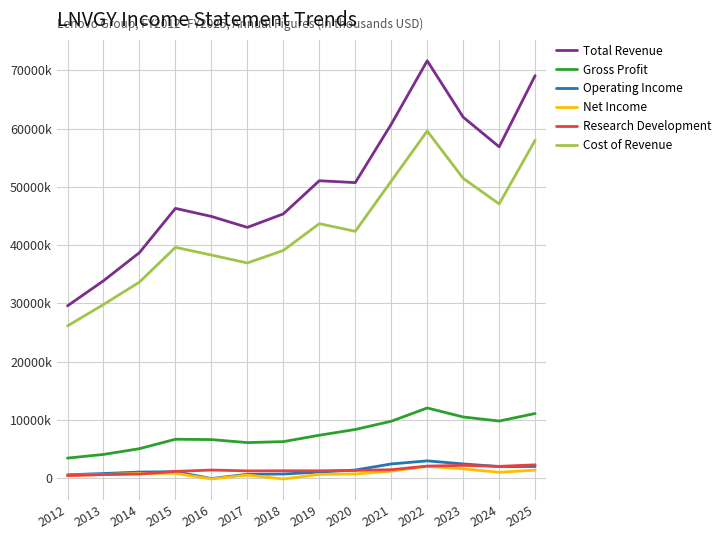

List the series in order of their peak value, lowest first.

Net Income, Research Development, Operating Income, Gross Profit, Cost of Revenue, Total Revenue